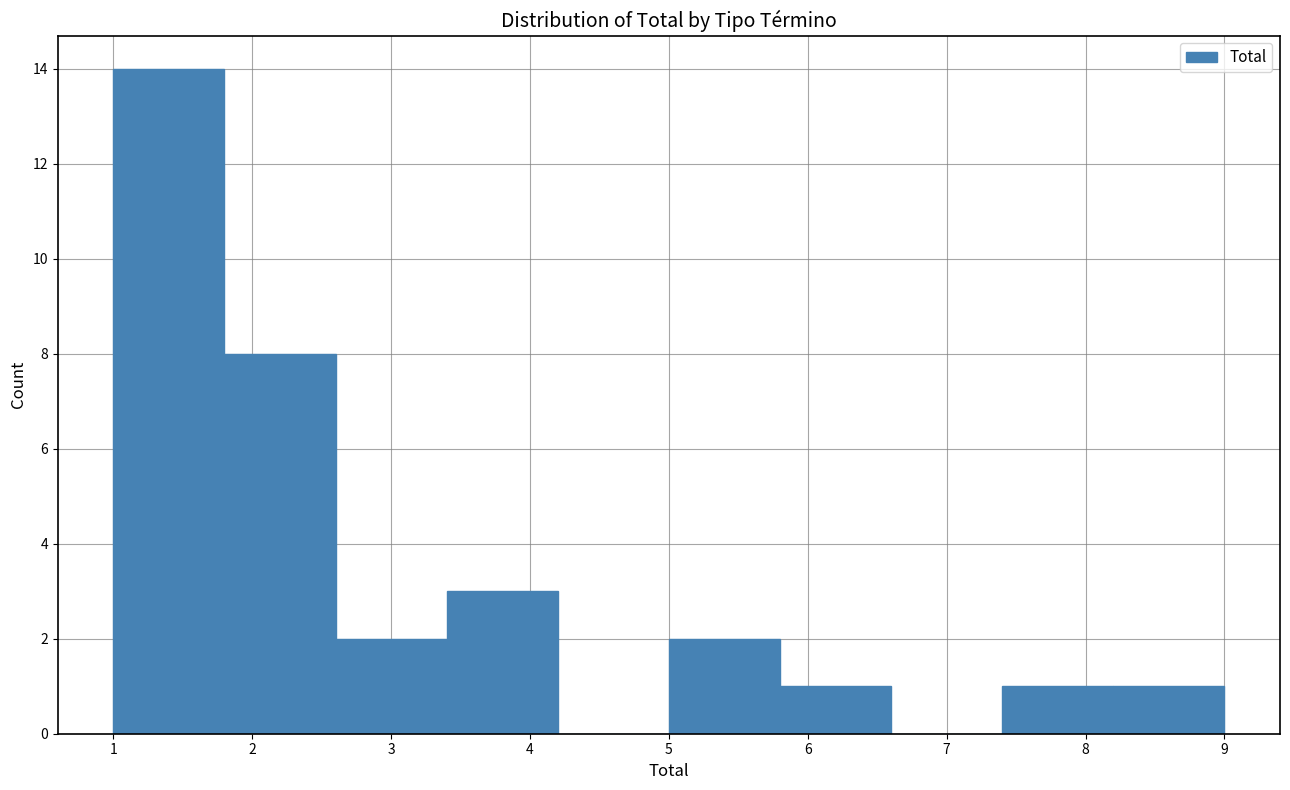

Which range on the x-axis has the tallest bar?

1.0 to 1.8